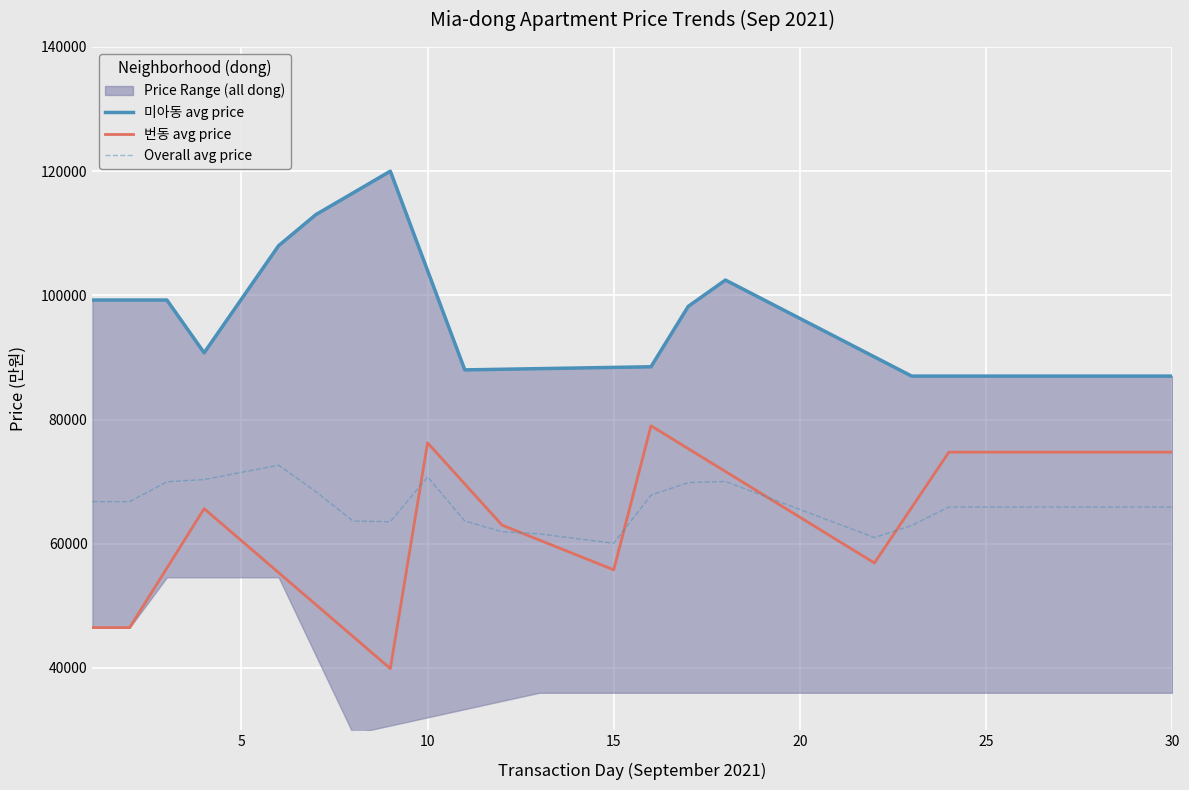

True or false: 미아동 avg price and 번동 avg price cross at least once.

False